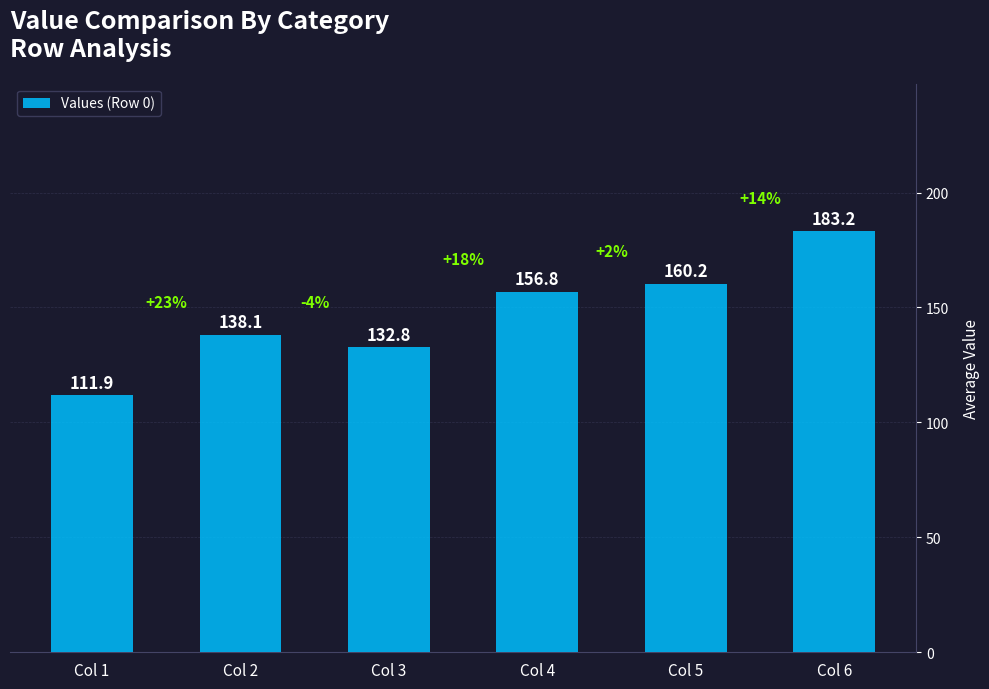

Where does the data first go above 156?

Col 4